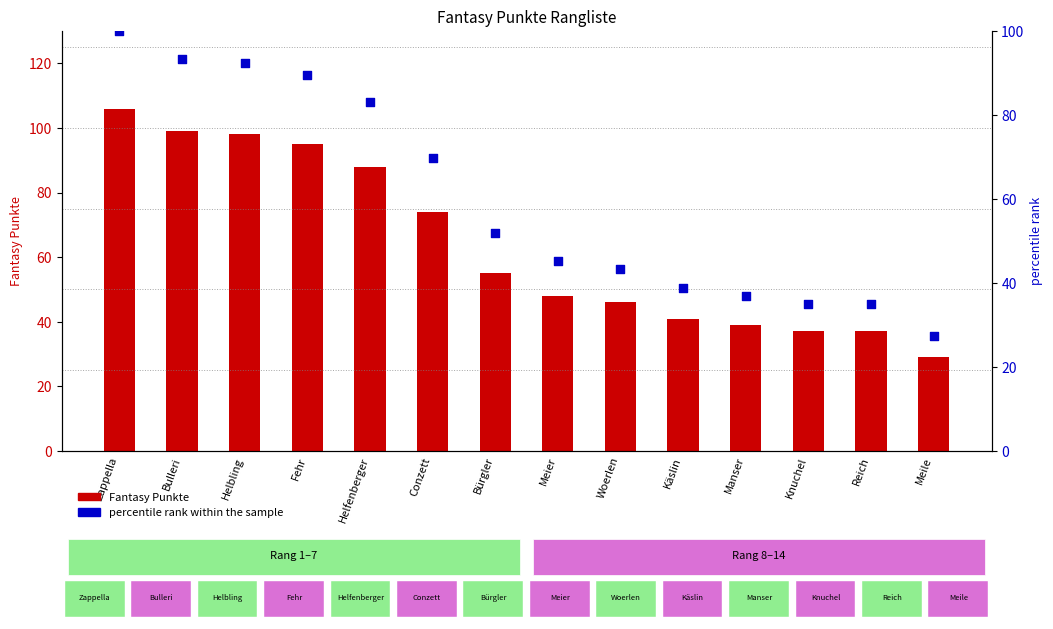

At how many categories does at least one series exceed 40?

10